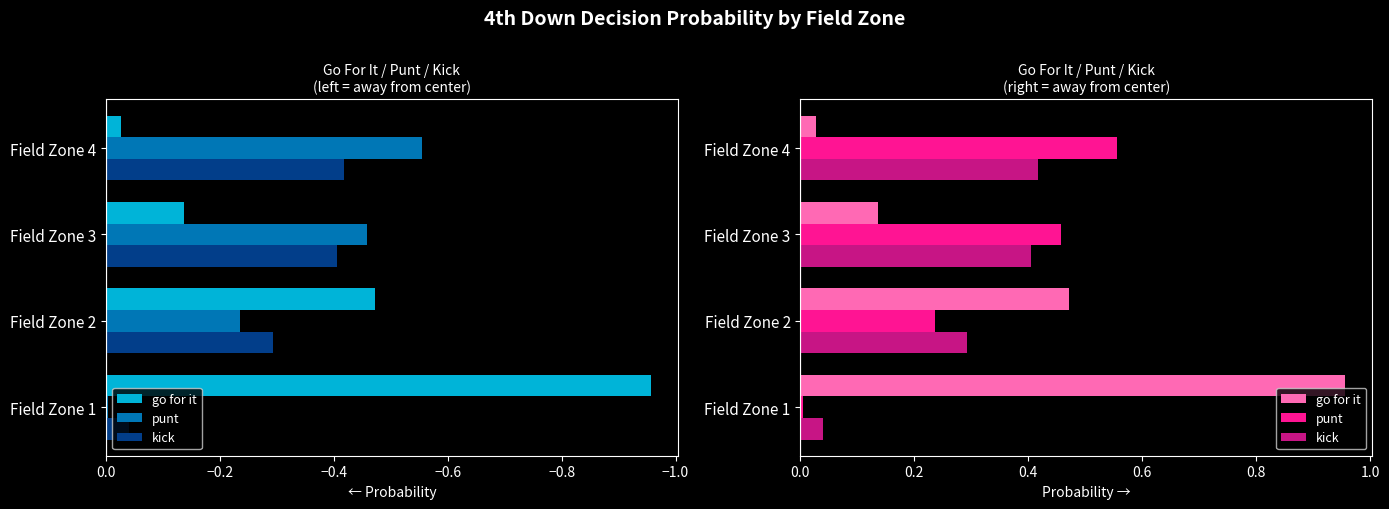

Reading right to left, transcribe all the data shown in this chart.

go for it: 0.0	0.1	0.5	1.0
punt: 0.6	0.5	0.2	0.0
kick: 0.4	0.4	0.3	0.0